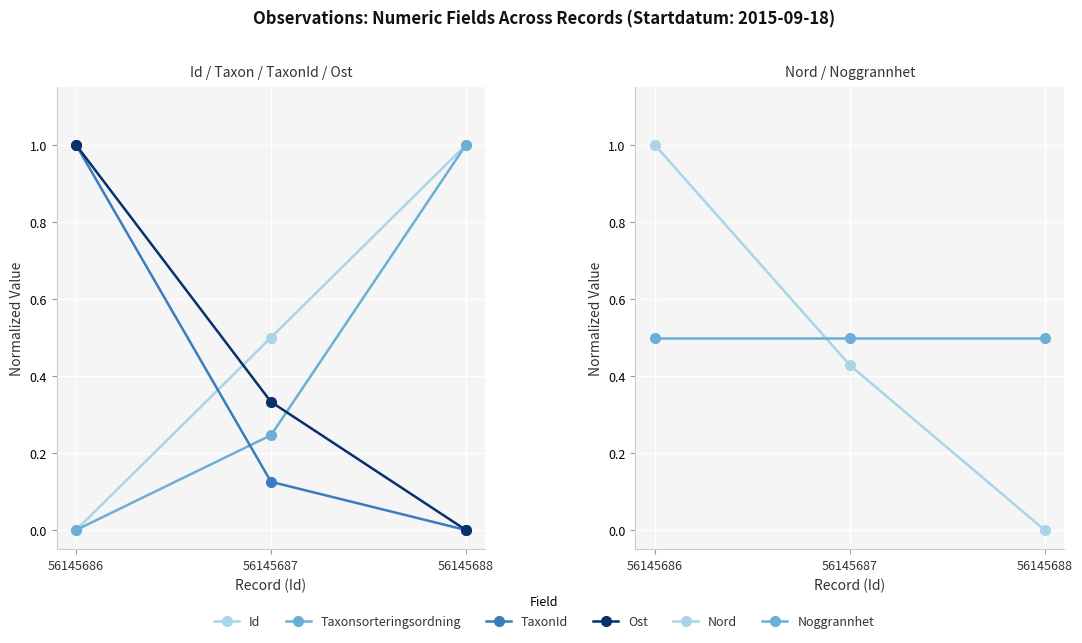

What is the value of the Noggrannhet point at the 1st from the left?

0.5